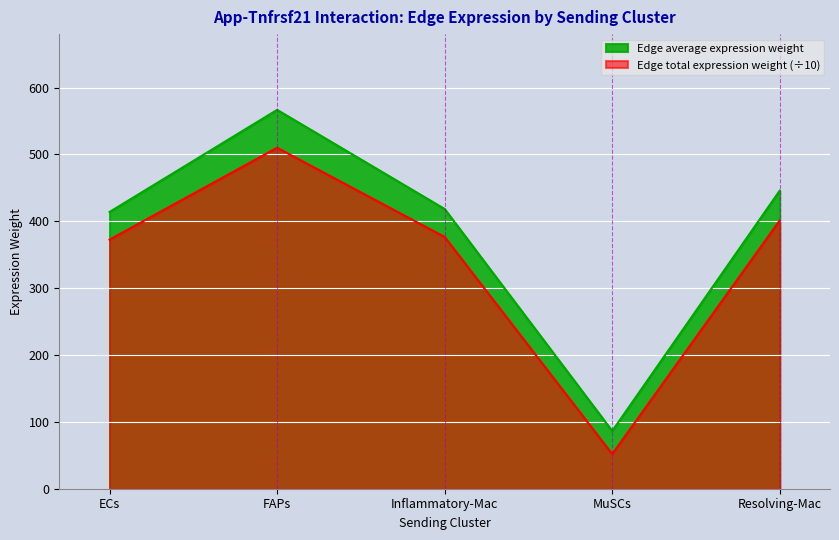

Which category has the lowest value in the Edge average expression weight series?

MuSCs